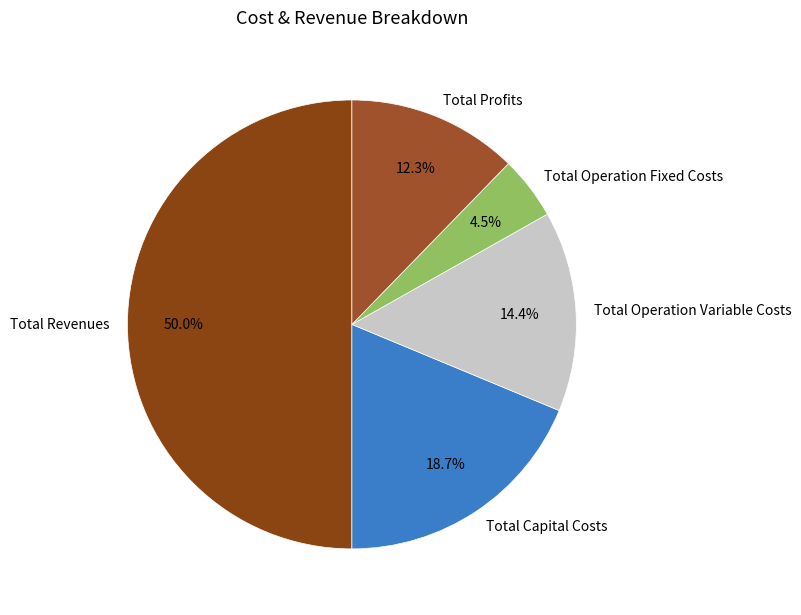

To the nearest percent, what is the average slice percentage?

20%